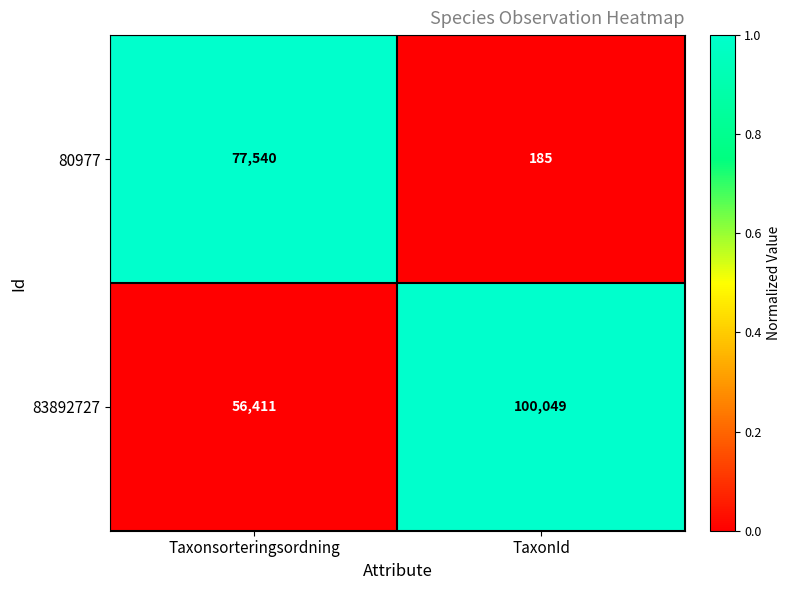

Which series has the largest total across all categories?

83892727